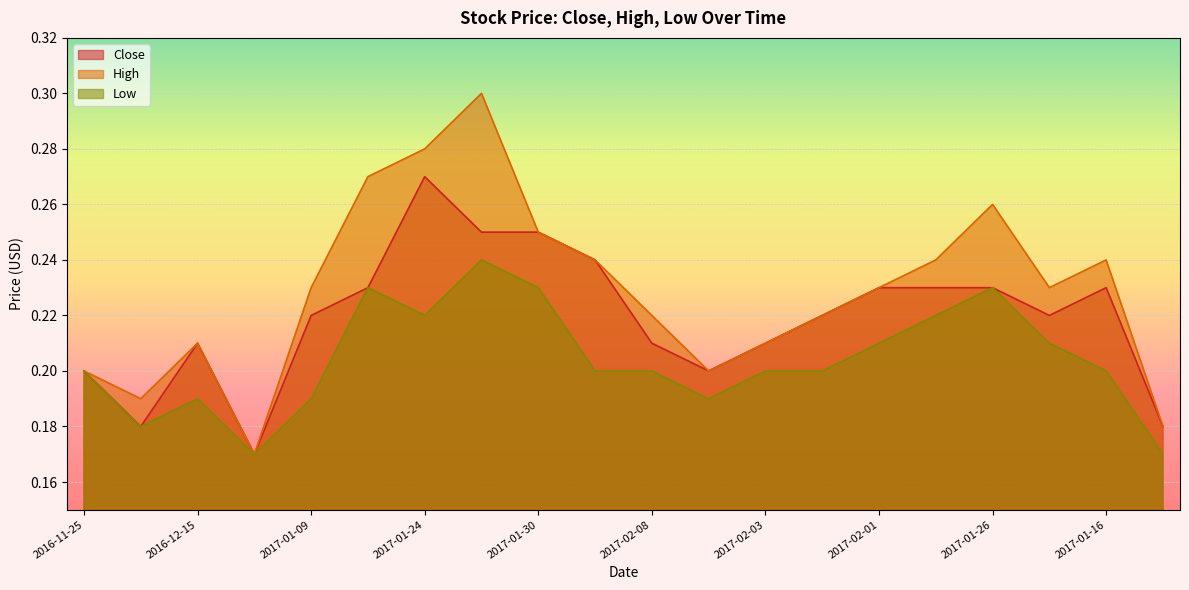

What is the average value of the Low series?

0.2